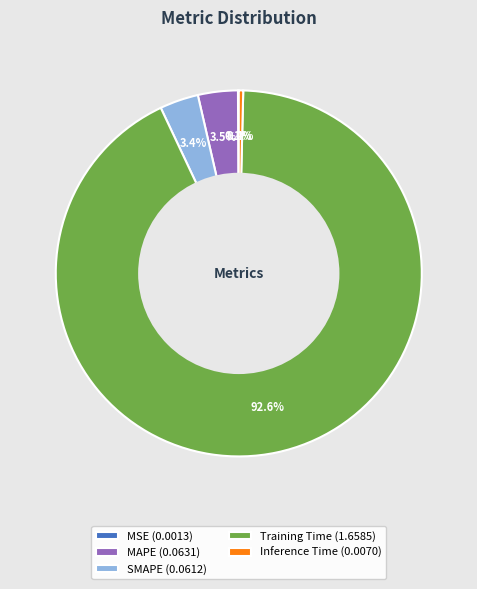

Is there any slice that represents more than half of the pie?

Yes